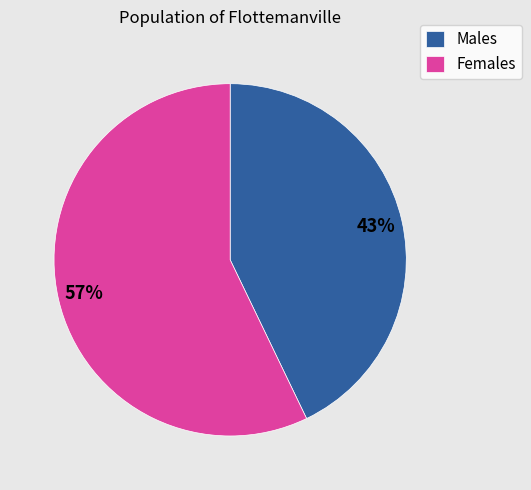

Is the sum of Males and Females greater than half?

Yes